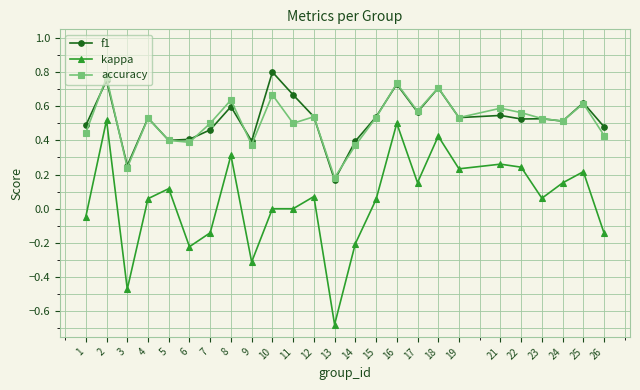

How many distinct data groups are displayed?

3